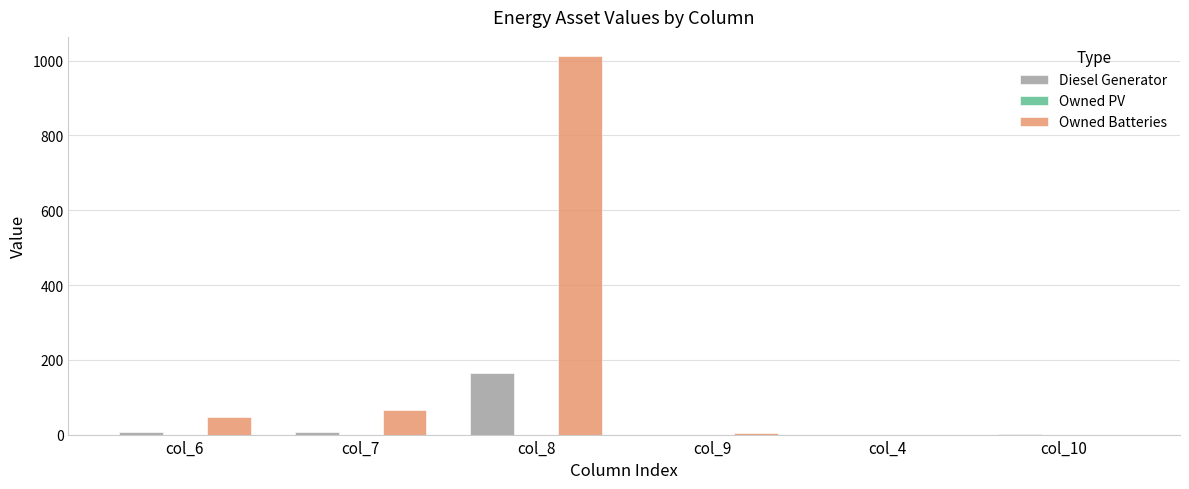

What is the sum of all Diesel Generator values?

182